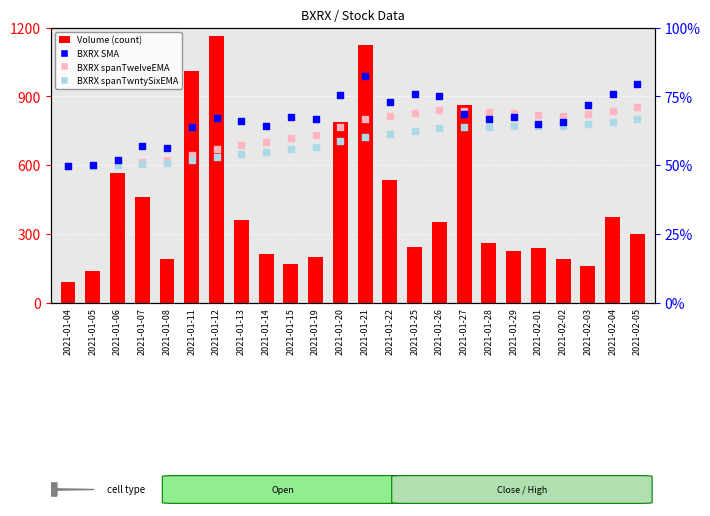

Which series contains the highest Y value?

Volume